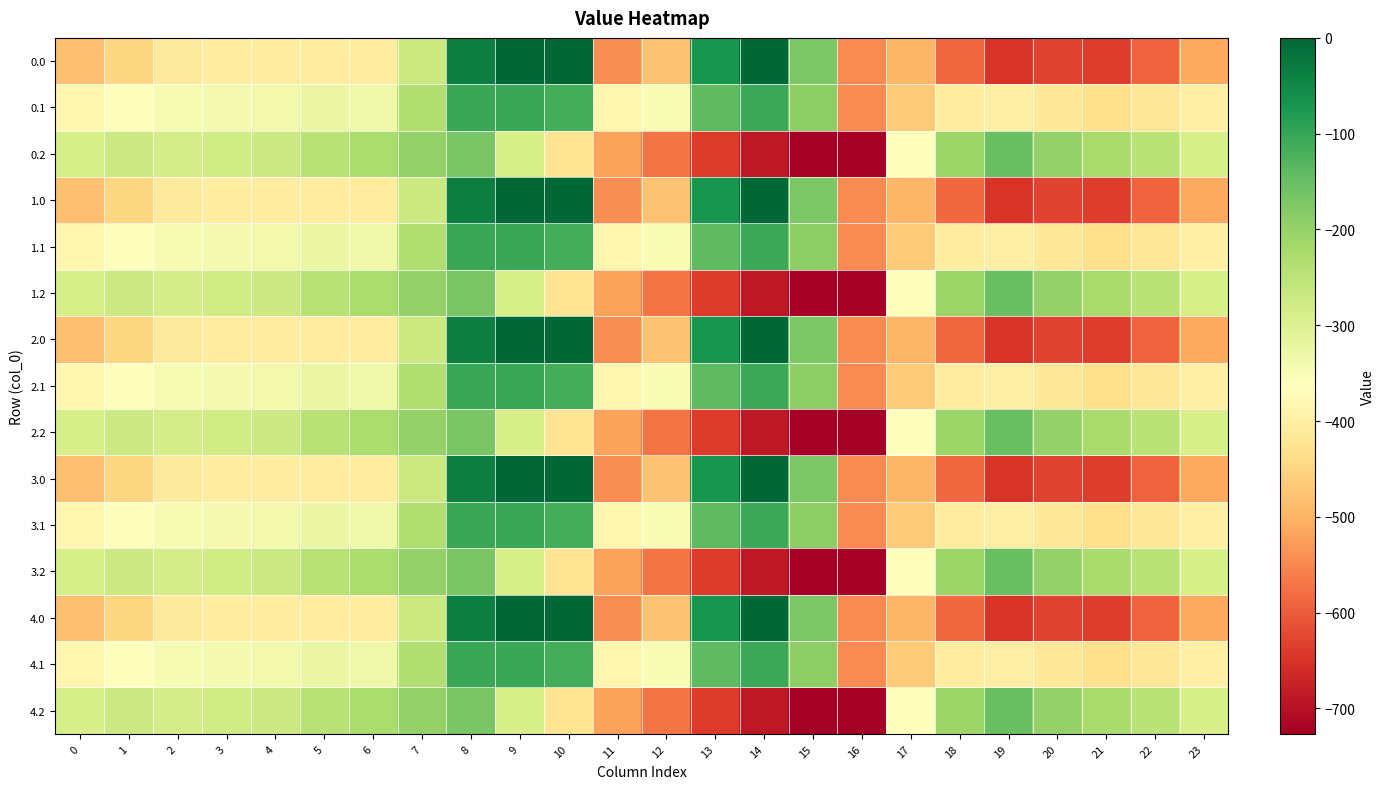

Count the number of categories in the chart.

24